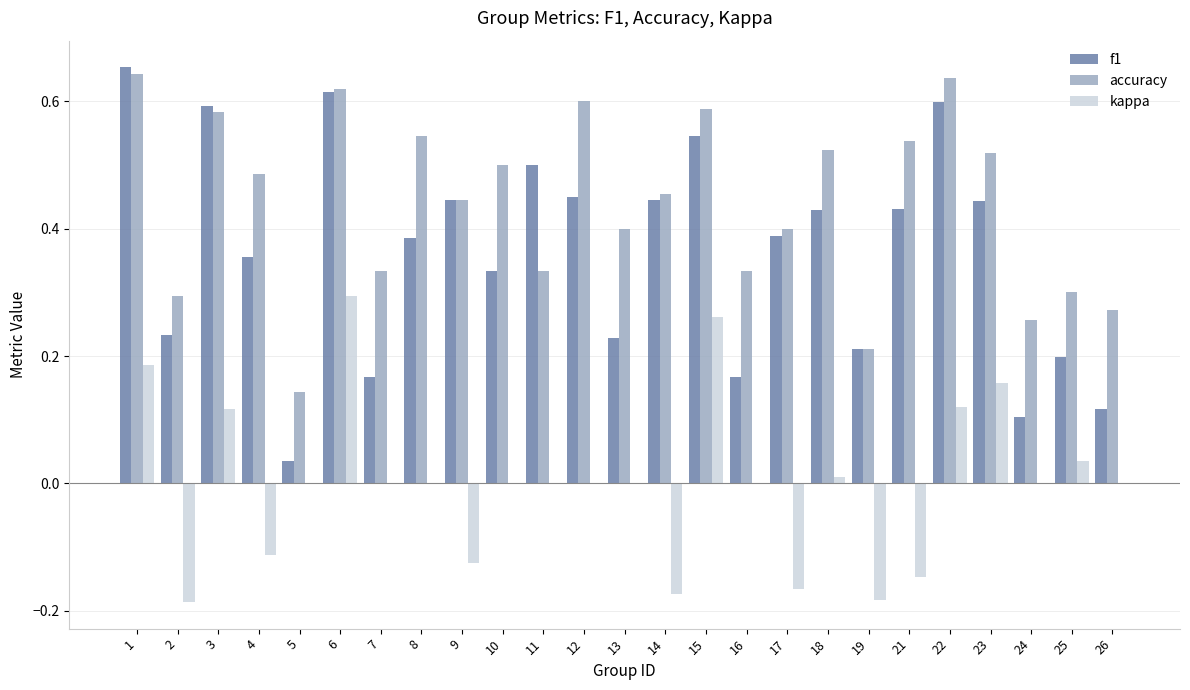

Which series changed the most between 6 and 24?

f1